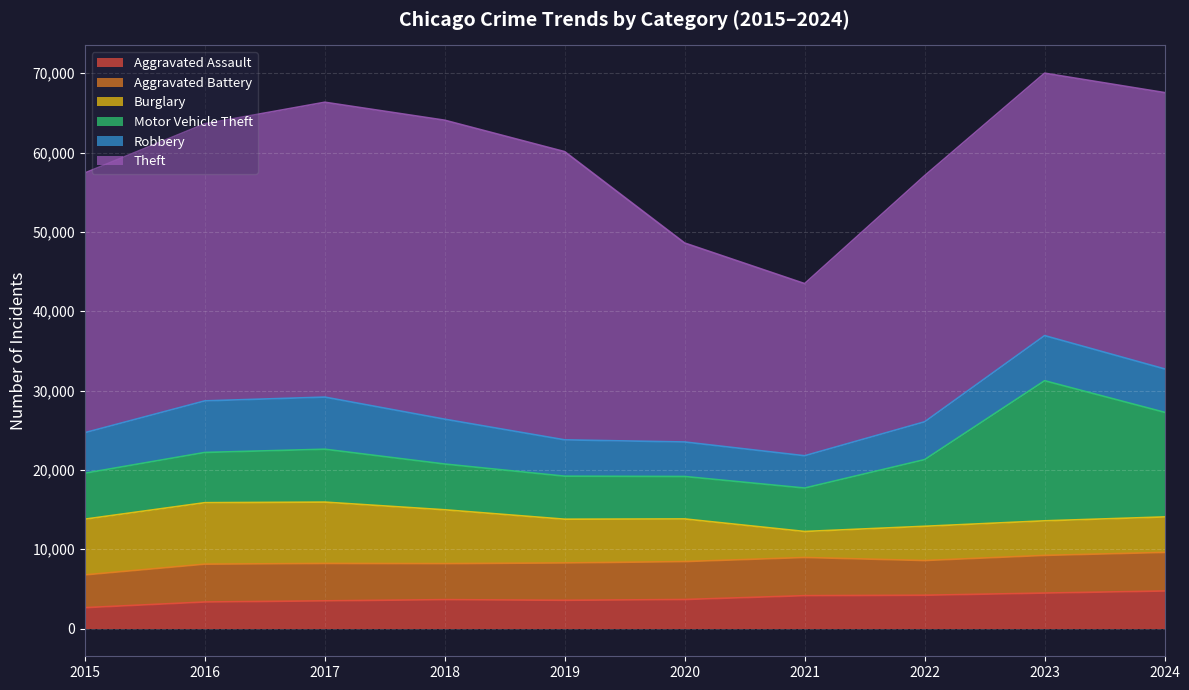

How many interior local valleys does the Theft series have?

1